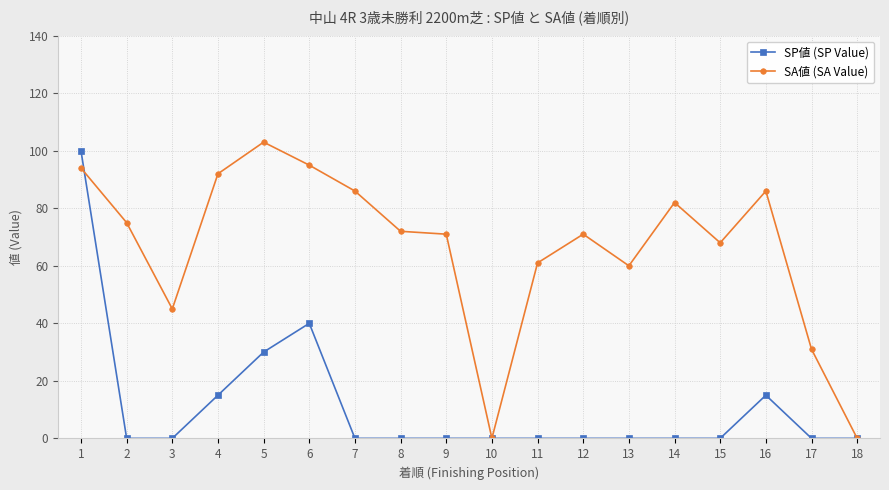

Rank the series by their average value, from highest to lowest.

SA値 (SA Value), SP値 (SP Value)